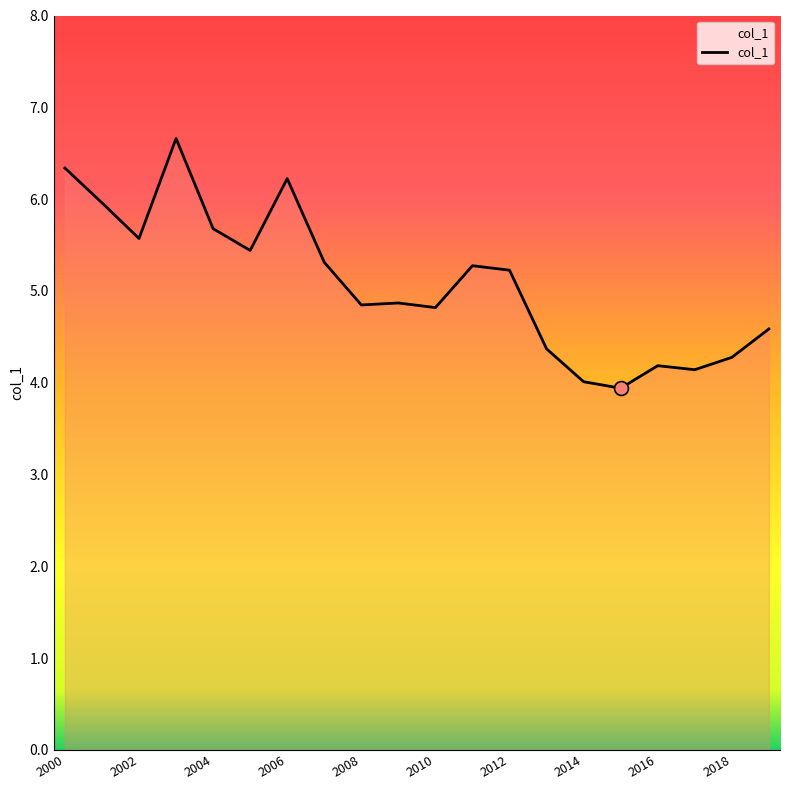

What is the greatest value displayed?

6.7